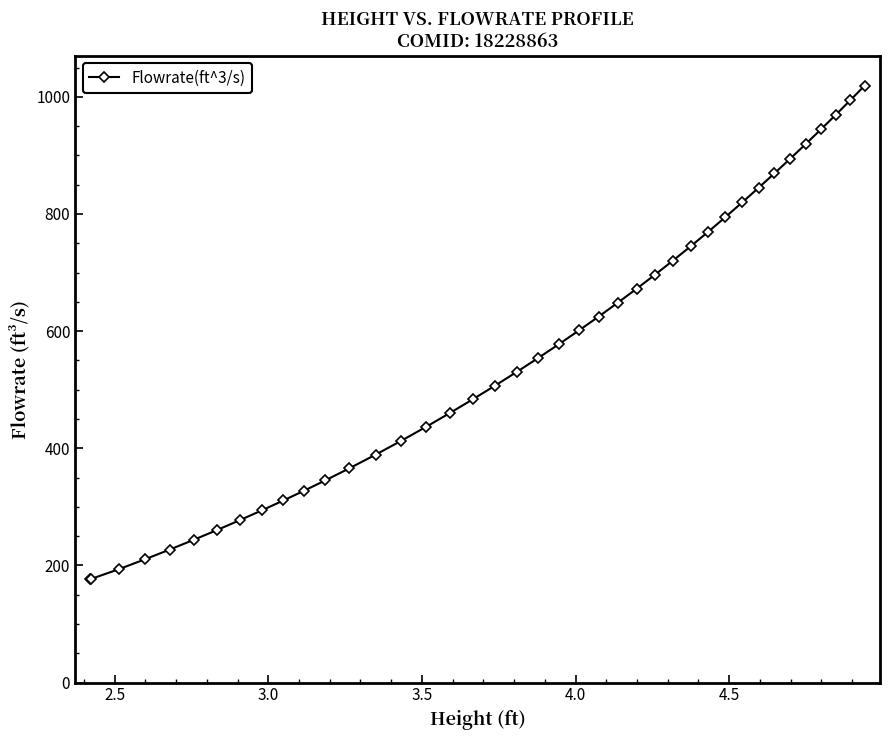

What is the smallest value displayed?

176.6